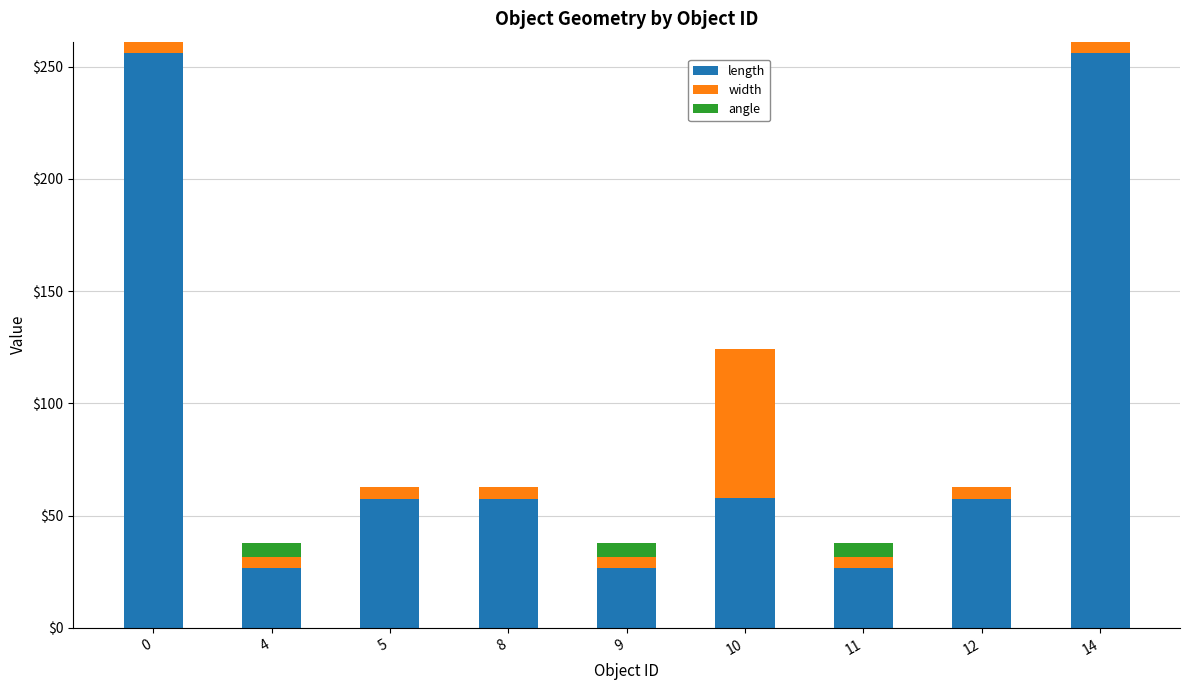

What are all the series names shown in the legend?

length, width, angle